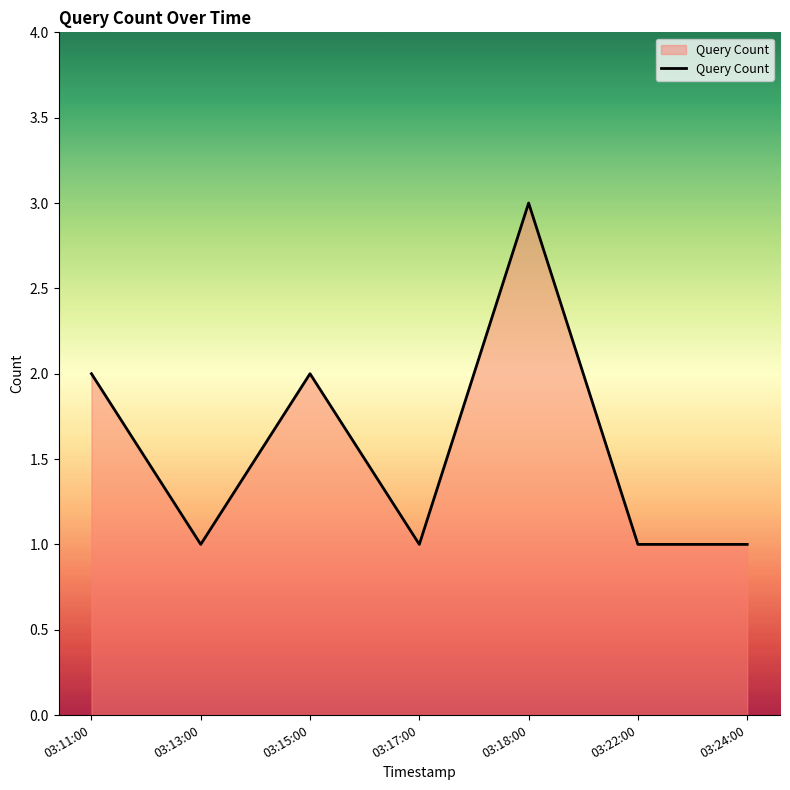

At which category does the data reach its first local peak?

03:15:00